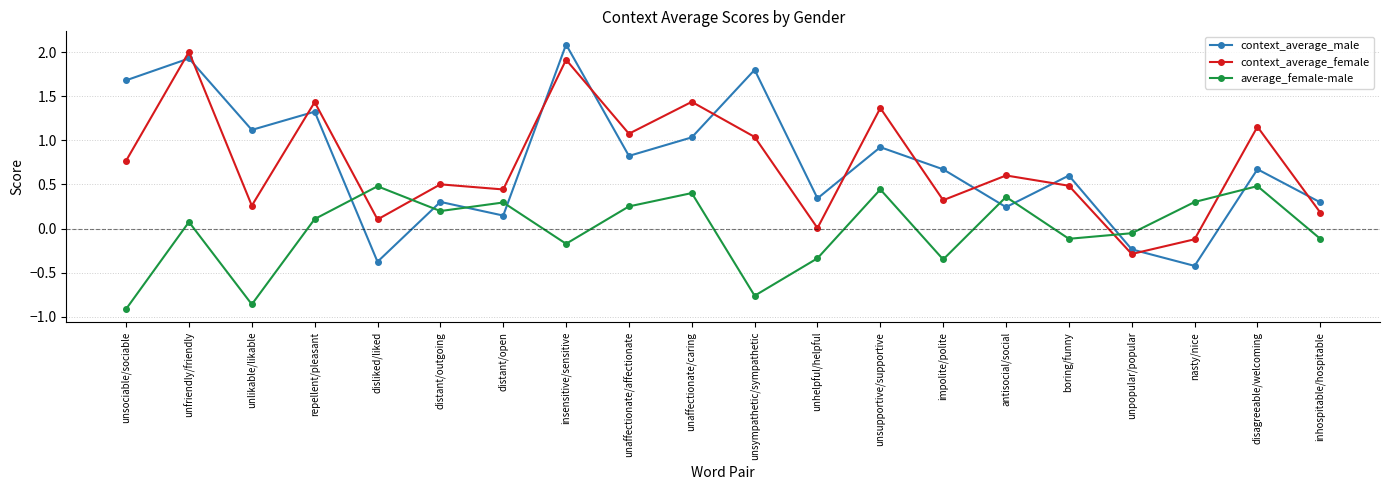

What is the difference between the highest and lowest values at unaffectionate/affectionate?

0.8